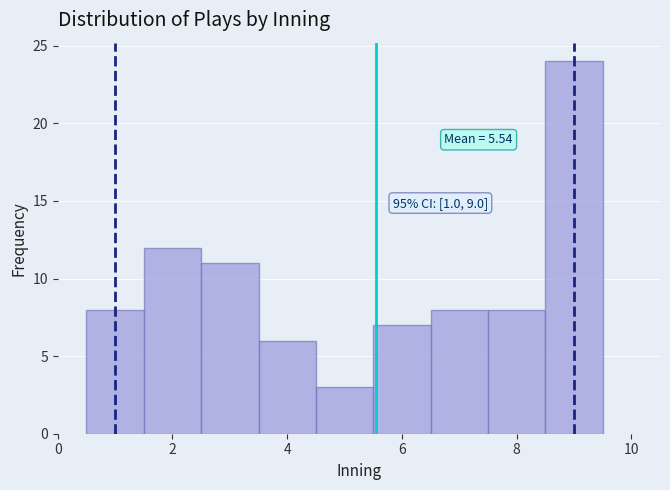

Which range on the x-axis has the tallest bar?

8.5 to 9.5